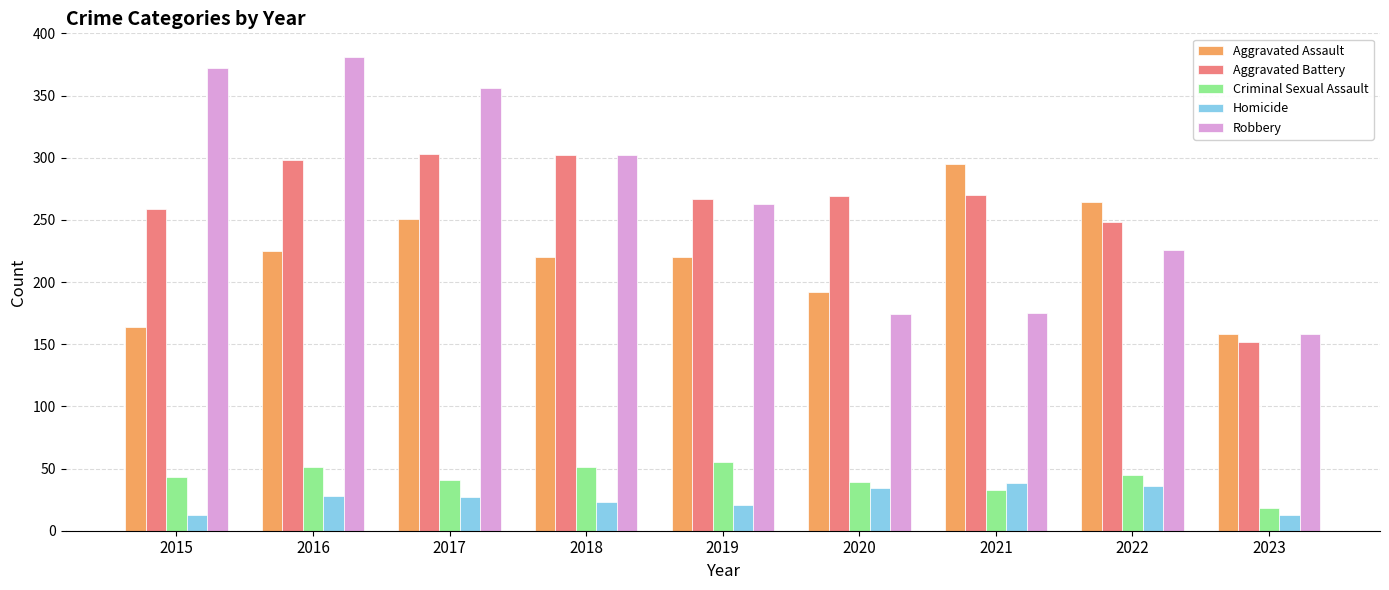

How many groups of bars are there?

9